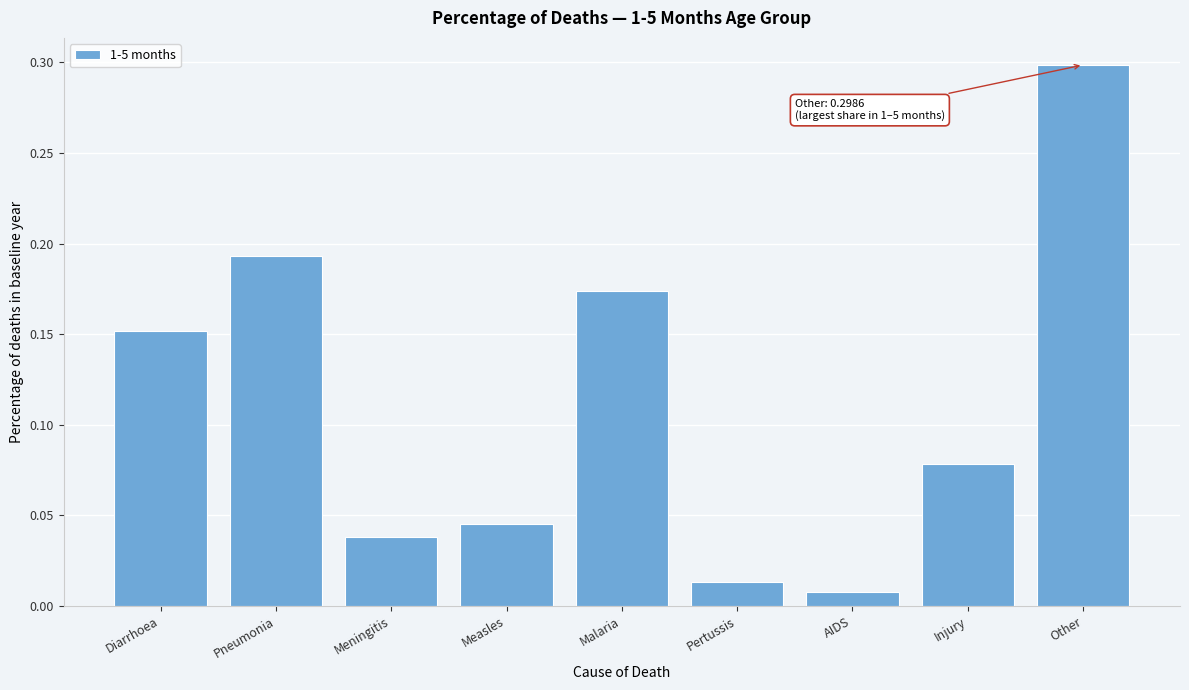

What is the label of the 6th bar from the left?

Pertussis